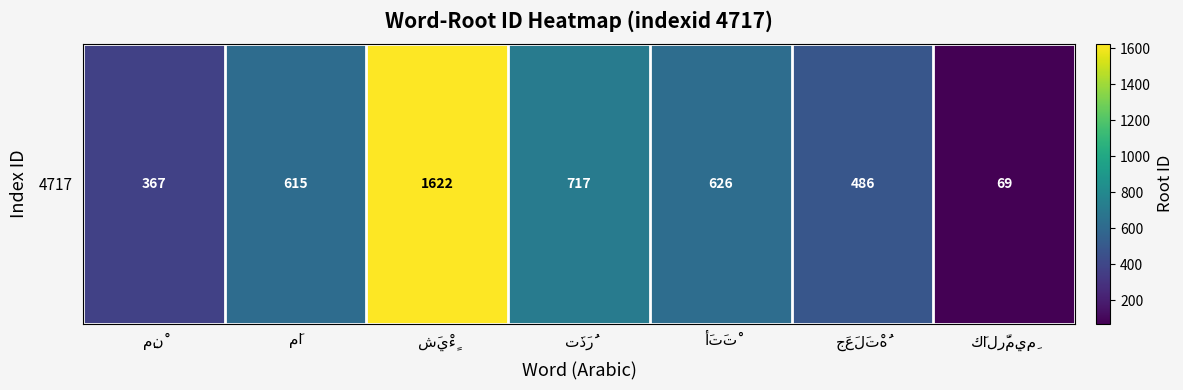

What is the minimum value shown in the chart?

69